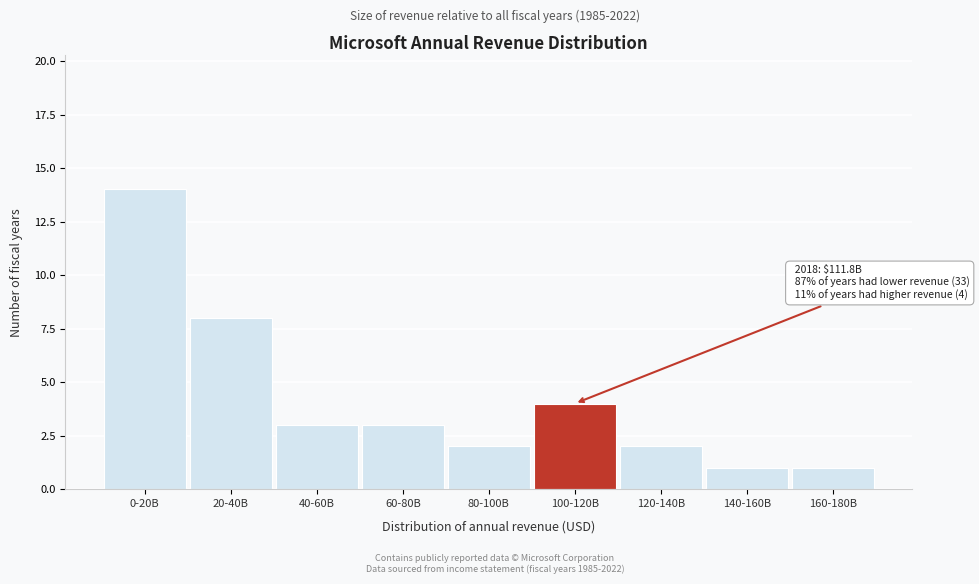

Reading left to right, extract all data points from this chart.

14	8	3	3	2	4	2	1	1